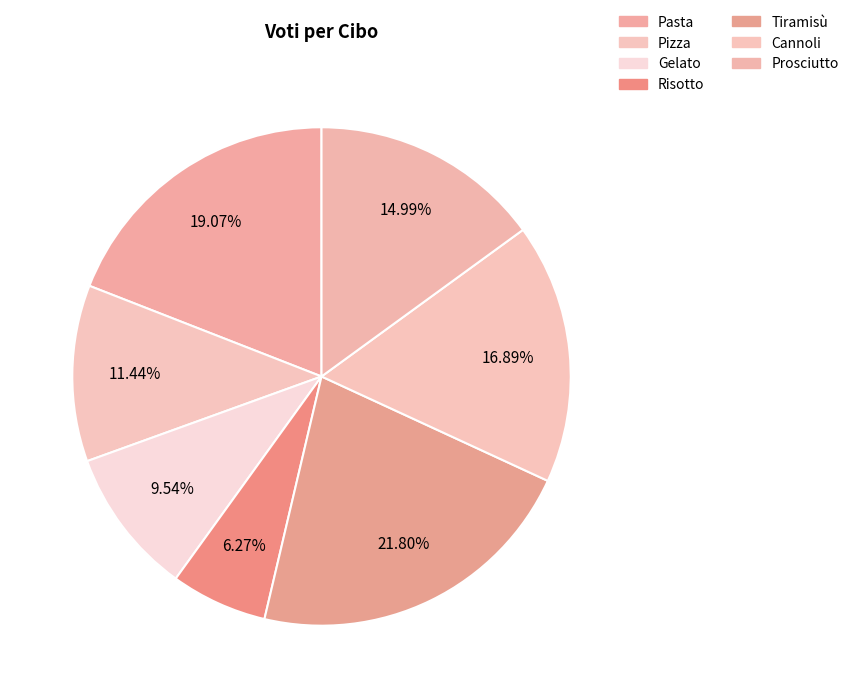

Is there any slice that represents more than half of the pie?

No